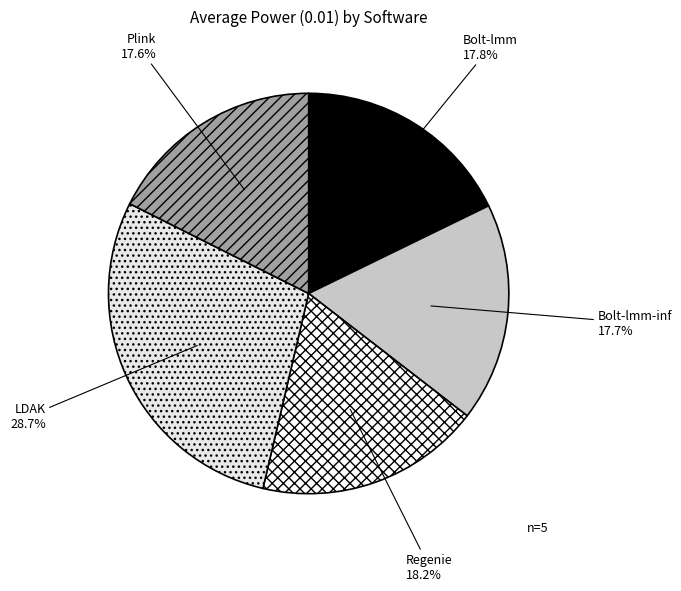

To the nearest percent, what is the average slice percentage?

20%